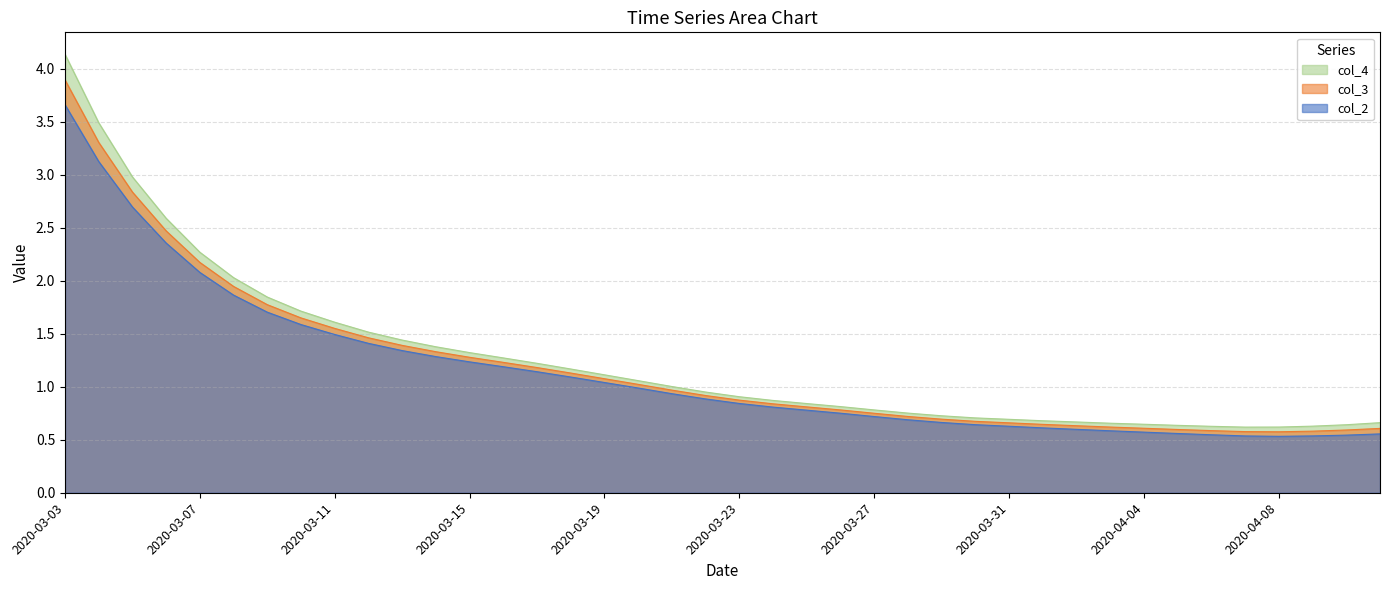

True or false: col_3 and col_4 cross at least once.

False